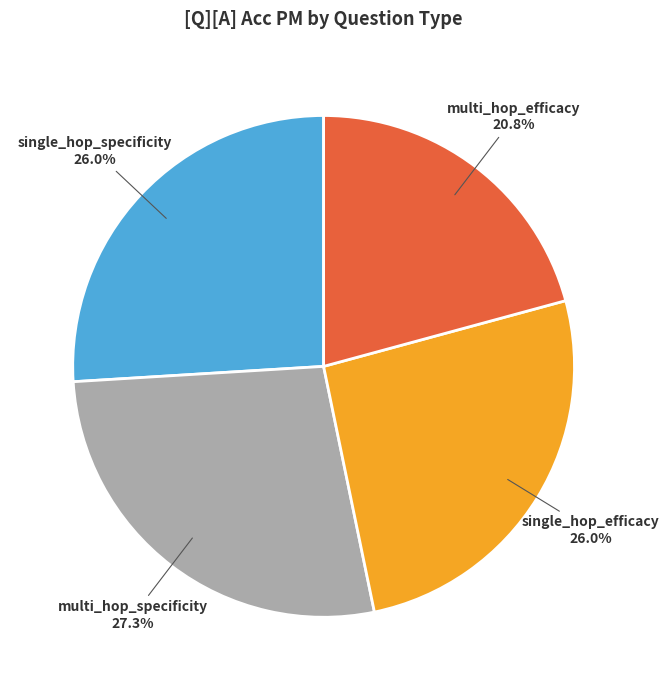

Does any single category account for the majority?

No